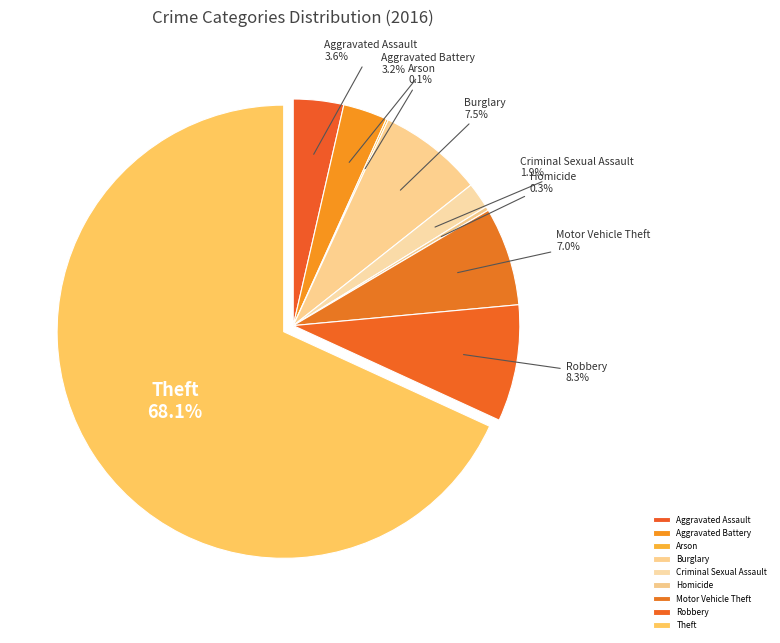

Which category accounts for the majority?

Theft